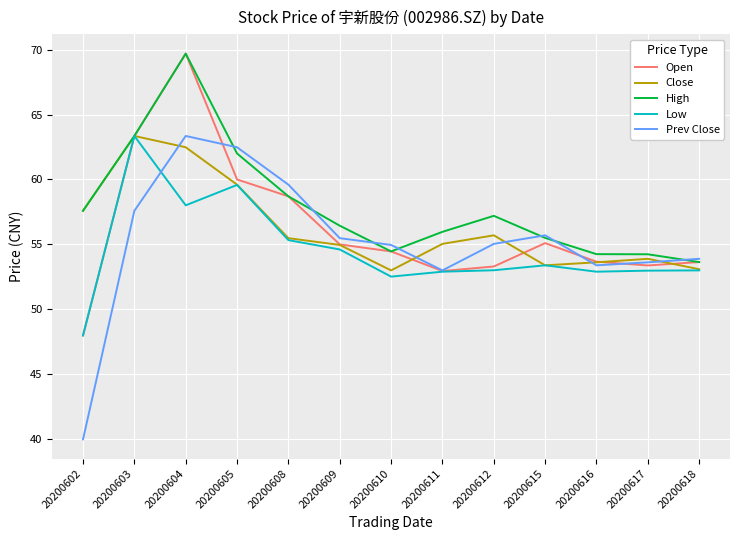

How many lines are shown in the chart?

5